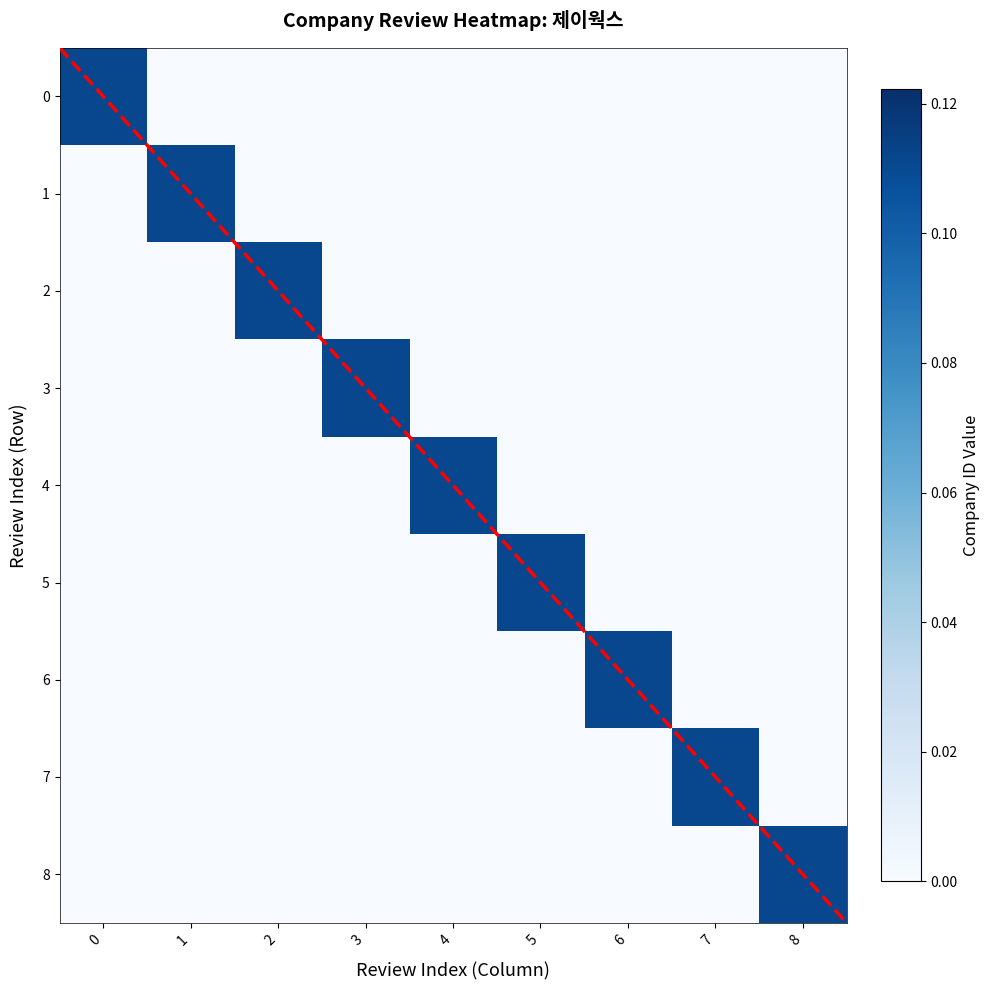

Reading left to right, transcribe all the data shown in this chart.

row_0: 0.1	0.0	0.0	0.0	0.0	0.0	0.0	0.0	0.0
row_1: 0.0	0.1	0.0	0.0	0.0	0.0	0.0	0.0	0.0
row_2: 0.0	0.0	0.1	0.0	0.0	0.0	0.0	0.0	0.0
row_3: 0.0	0.0	0.0	0.1	0.0	0.0	0.0	0.0	0.0
row_4: 0.0	0.0	0.0	0.0	0.1	0.0	0.0	0.0	0.0
row_5: 0.0	0.0	0.0	0.0	0.0	0.1	0.0	0.0	0.0
row_6: 0.0	0.0	0.0	0.0	0.0	0.0	0.1	0.0	0.0
row_7: 0.0	0.0	0.0	0.0	0.0	0.0	0.0	0.1	0.0
row_8: 0.0	0.0	0.0	0.0	0.0	0.0	0.0	0.0	0.1